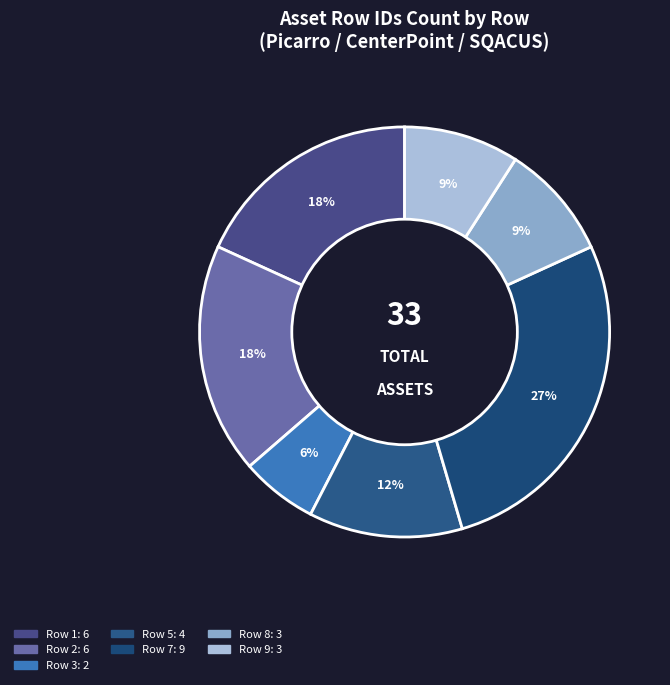

Count the number of slices in the pie.

7